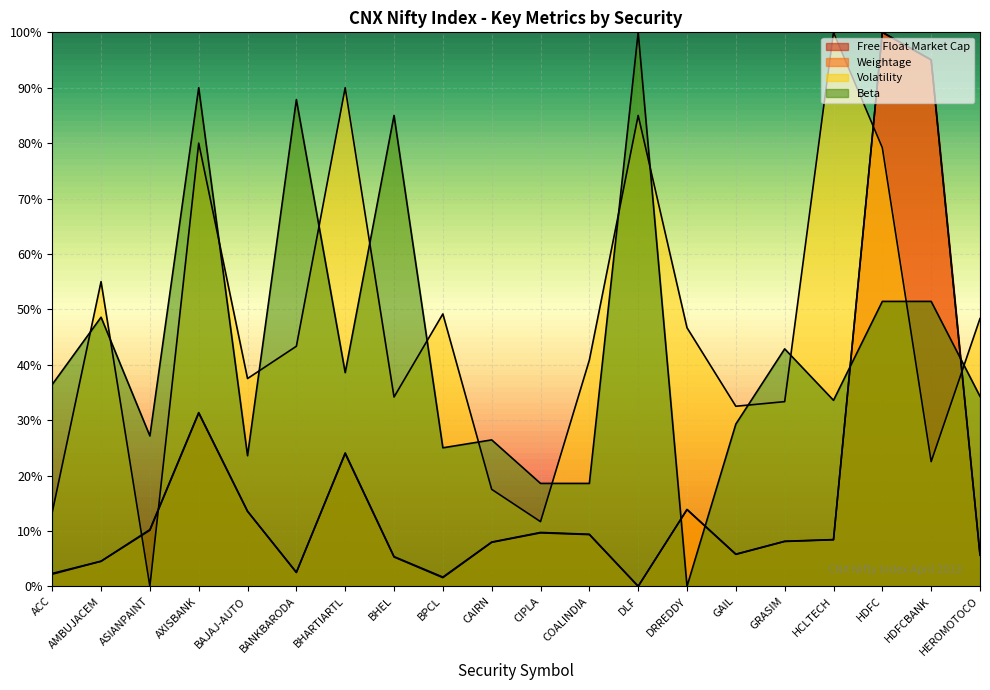

True or false: Free Float Market Cap and Beta intersect in this chart.

True